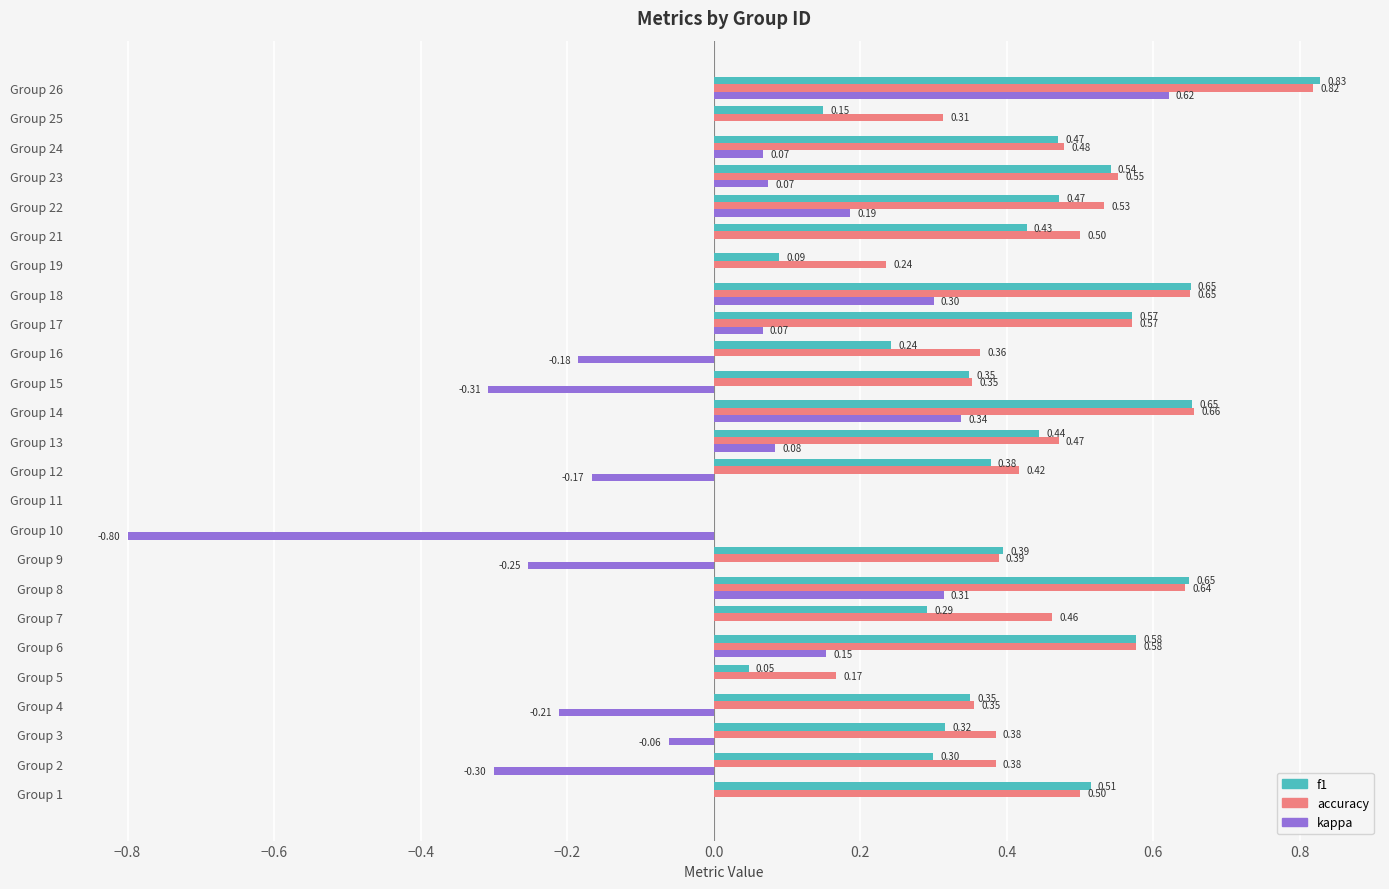

Between Group 13 and Group 19, which series saw the biggest shift?

f1